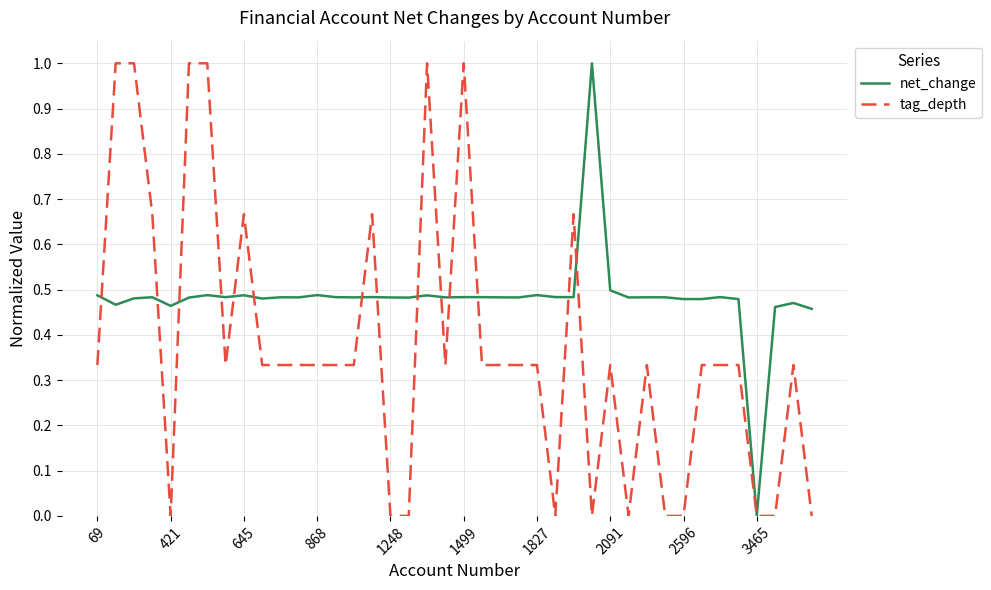

What is the greatest value displayed?

1.0